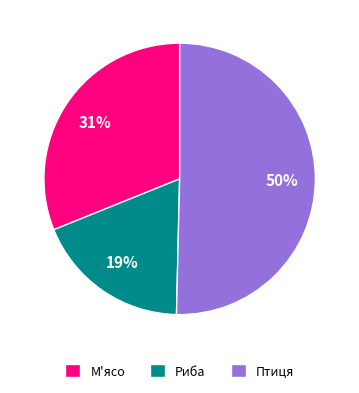

To the nearest percent, what percentage of the pie is Риба?

19%